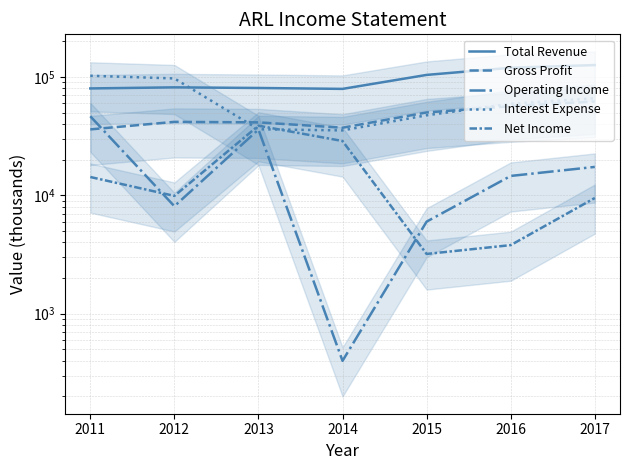

Does the chart display data point markers on the line(s)?

No